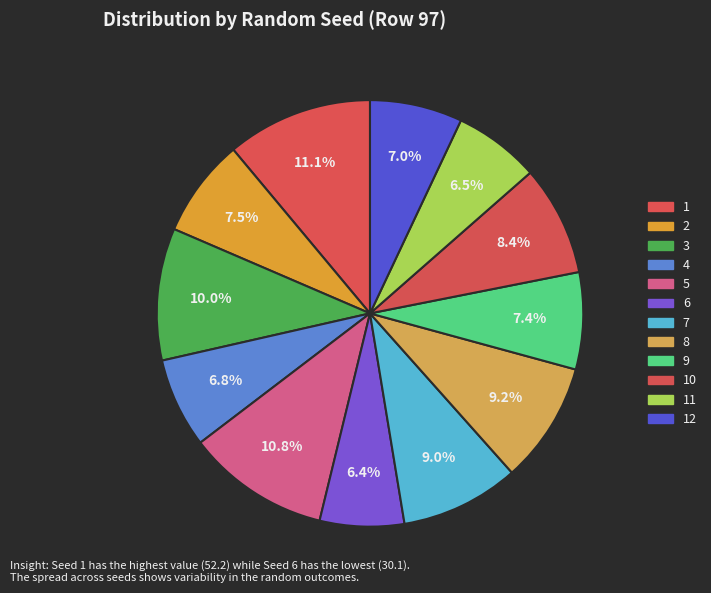

Does 7 represent more than half of the total?

No